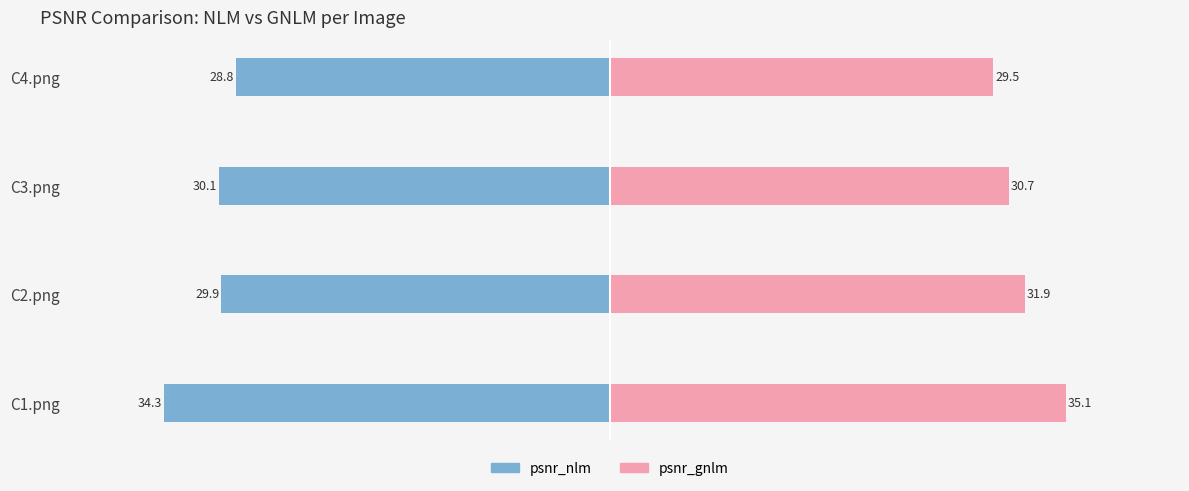

List the series in order of their peak value, lowest first.

psnr_nlm, psnr_gnlm